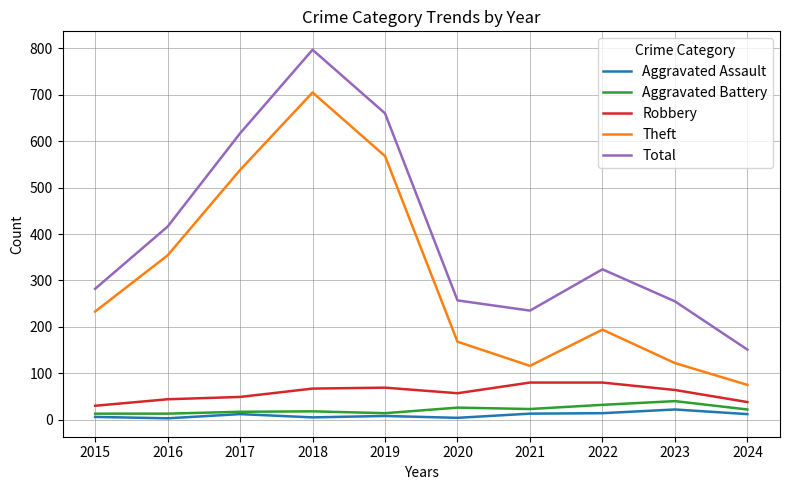

At which label does Robbery first exceed 64?

2018